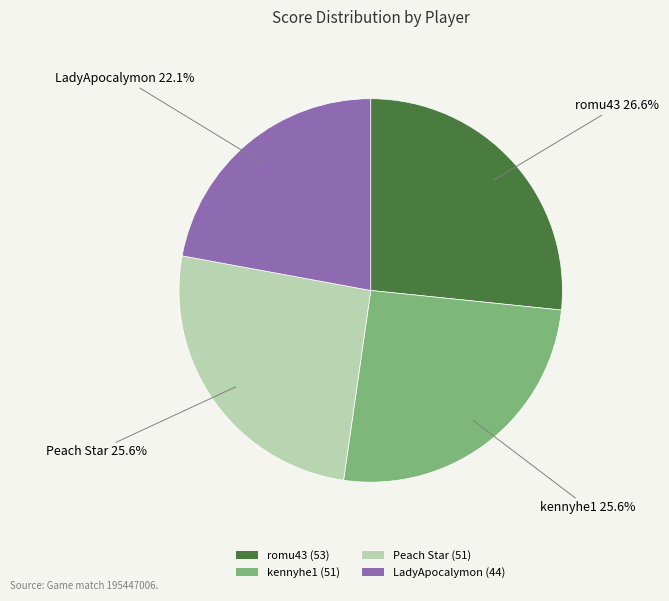

How many slices are in this pie chart?

4